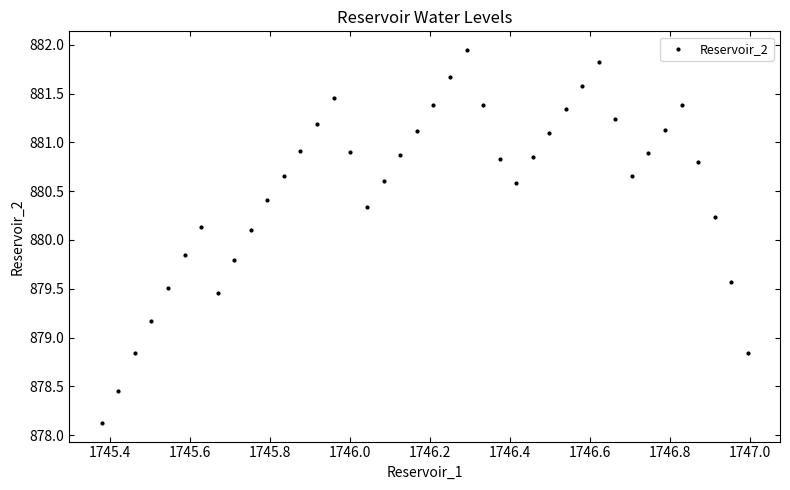

What is the range of Y values (max minus min)?

3.8